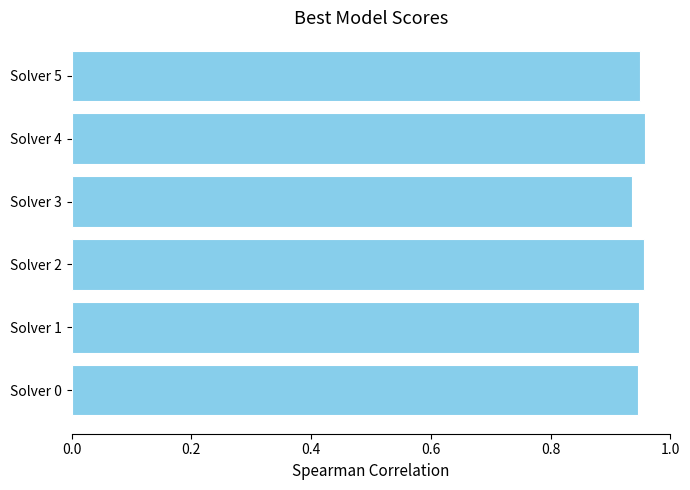

Count the values in the range 0 to 1.

6